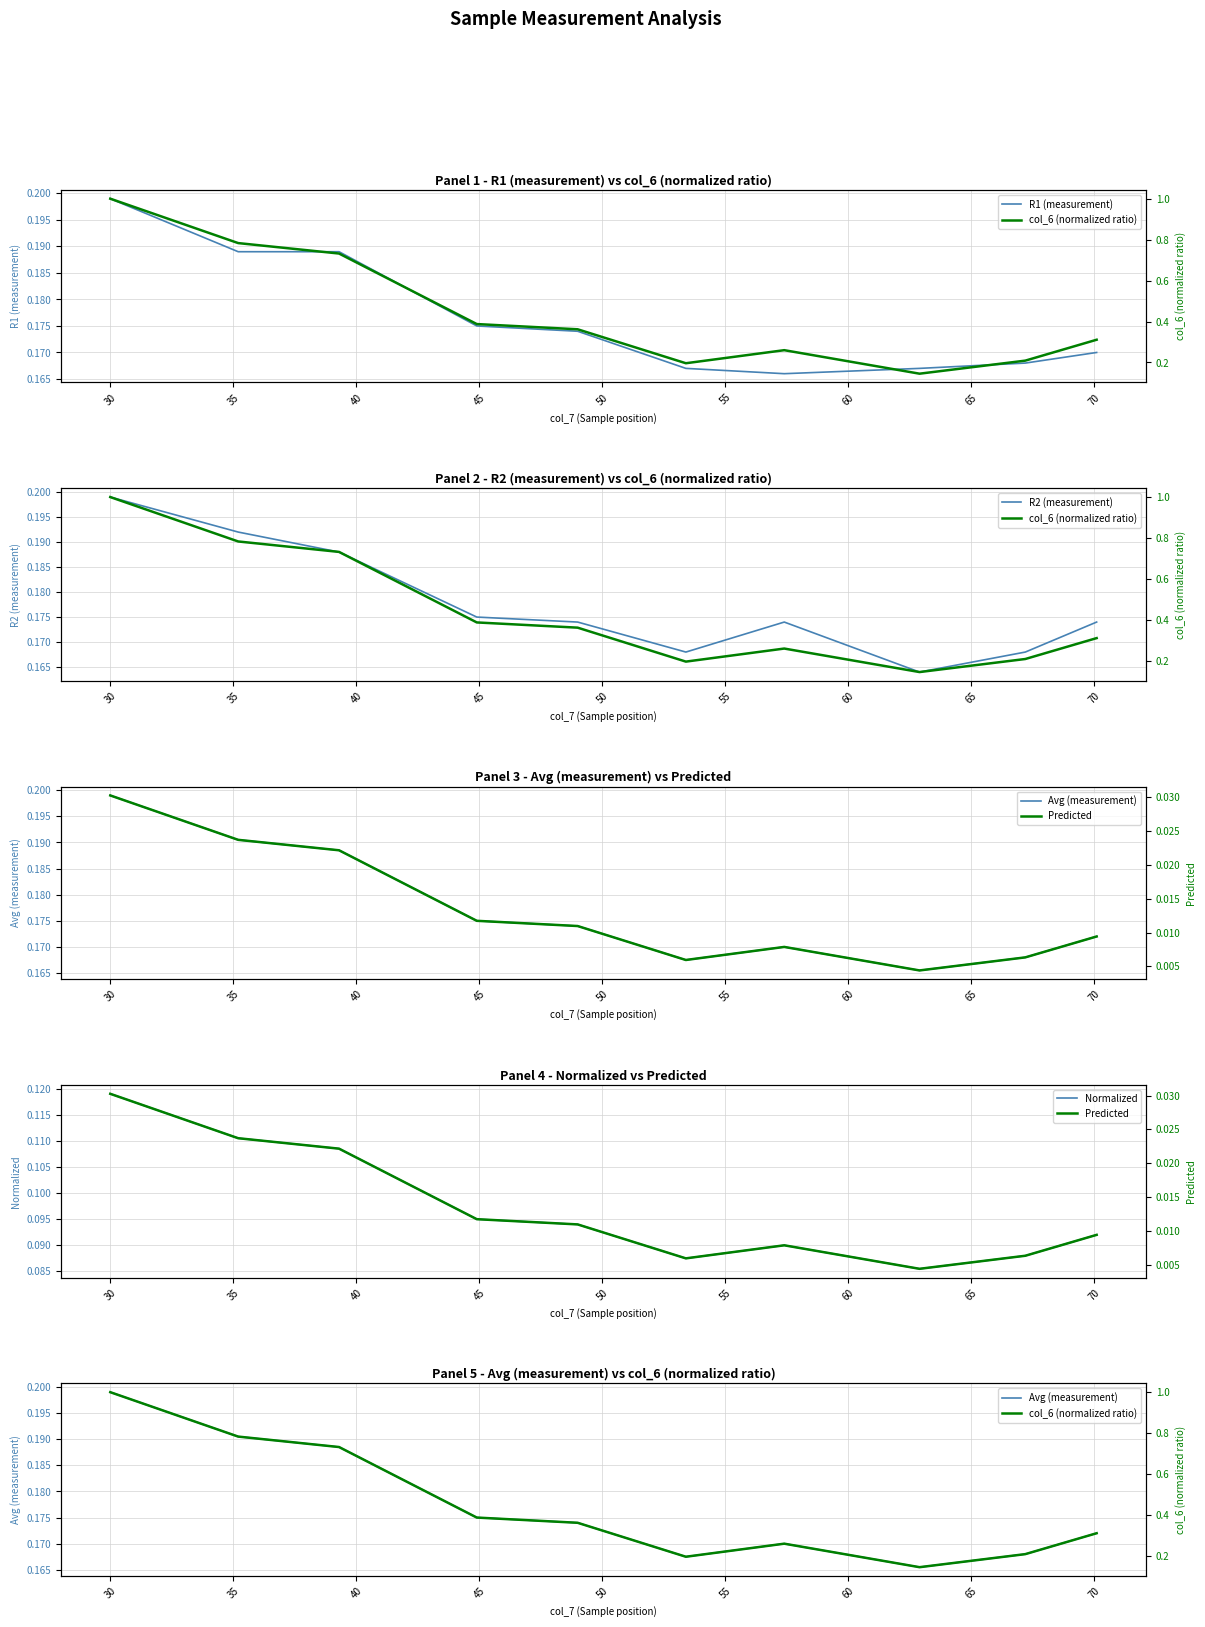

Is it true that R1 (measurement) equals 0.2 at 50?

False